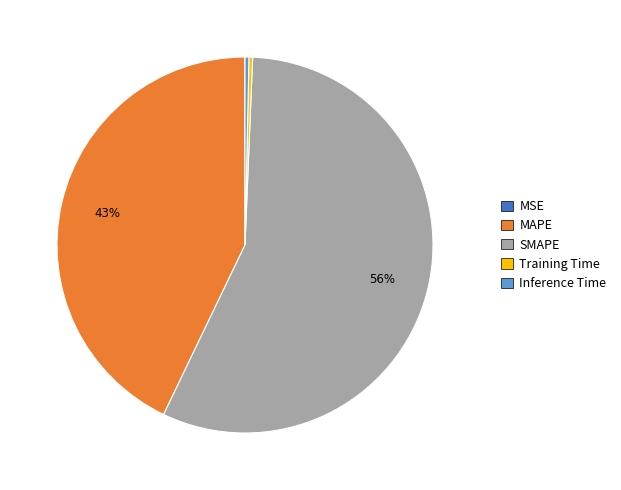

To the nearest percent, what portion does MAPE represent?

43%